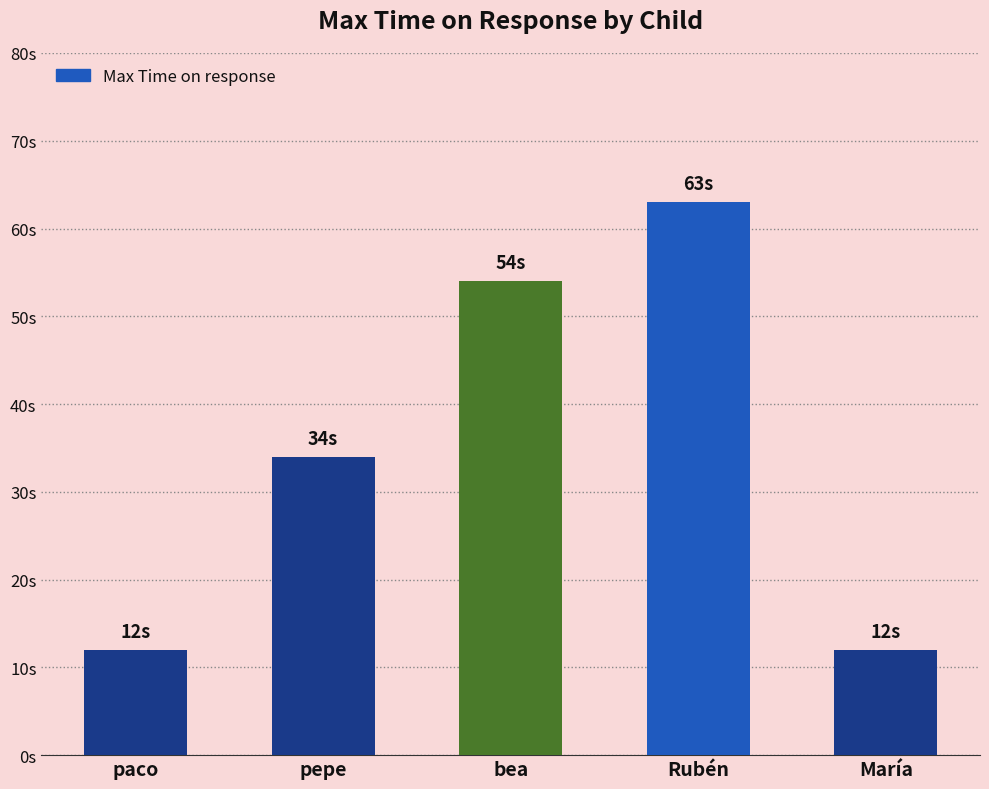

What is the difference between the values at bea and pepe?

20